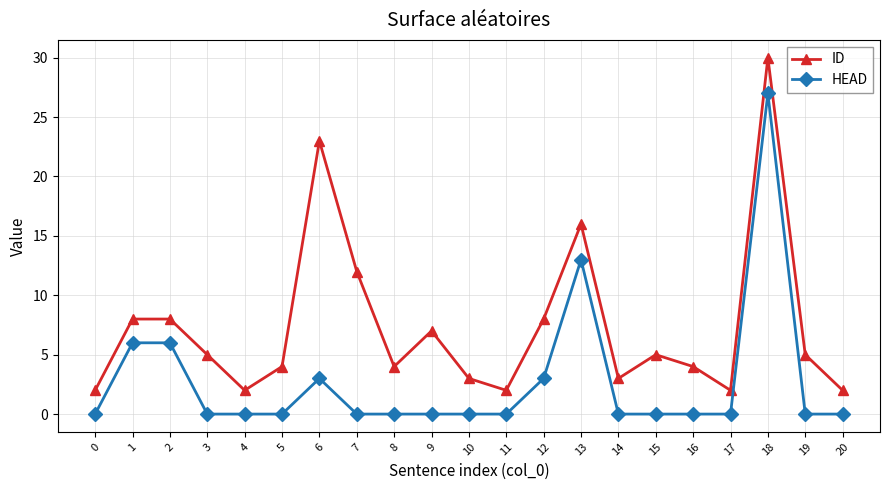

Reading left to right, what are all the values shown in this chart?

ID: 0=2	1=8	2=8	3=5	4=2	5=4	6=23	7=12	8=4	9=7	10=3	11=2	12=8	13=16	14=3	15=5	16=4	17=2	18=30	19=5	20=2
HEAD: 0=0	1=6	2=6	3=0	4=0	5=0	6=3	7=0	8=0	9=0	10=0	11=0	12=3	13=13	14=0	15=0	16=0	17=0	18=27	19=0	20=0